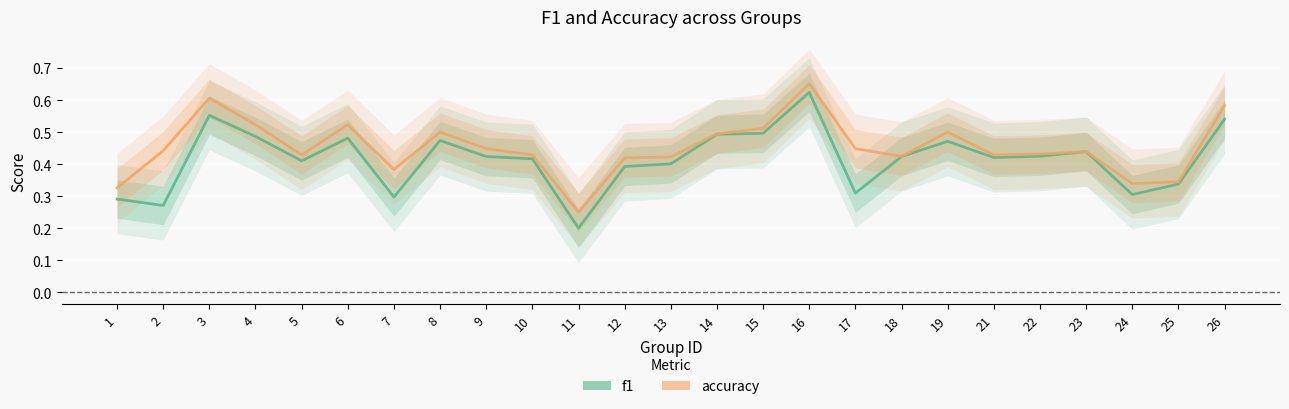

What are all the series names shown in the legend?

f1, accuracy